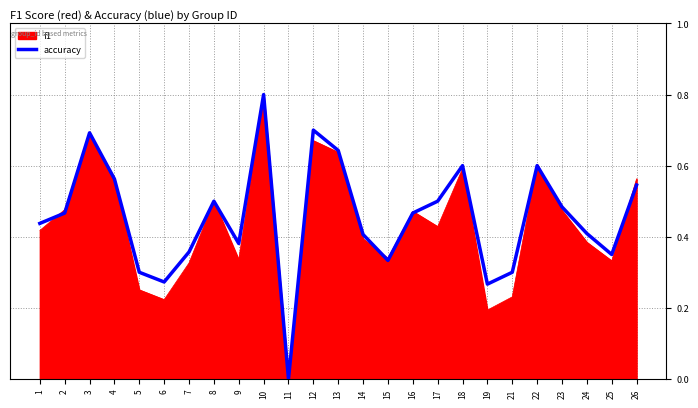

Is the value of accuracy at 21 greater than the value of f1 at 13?

No